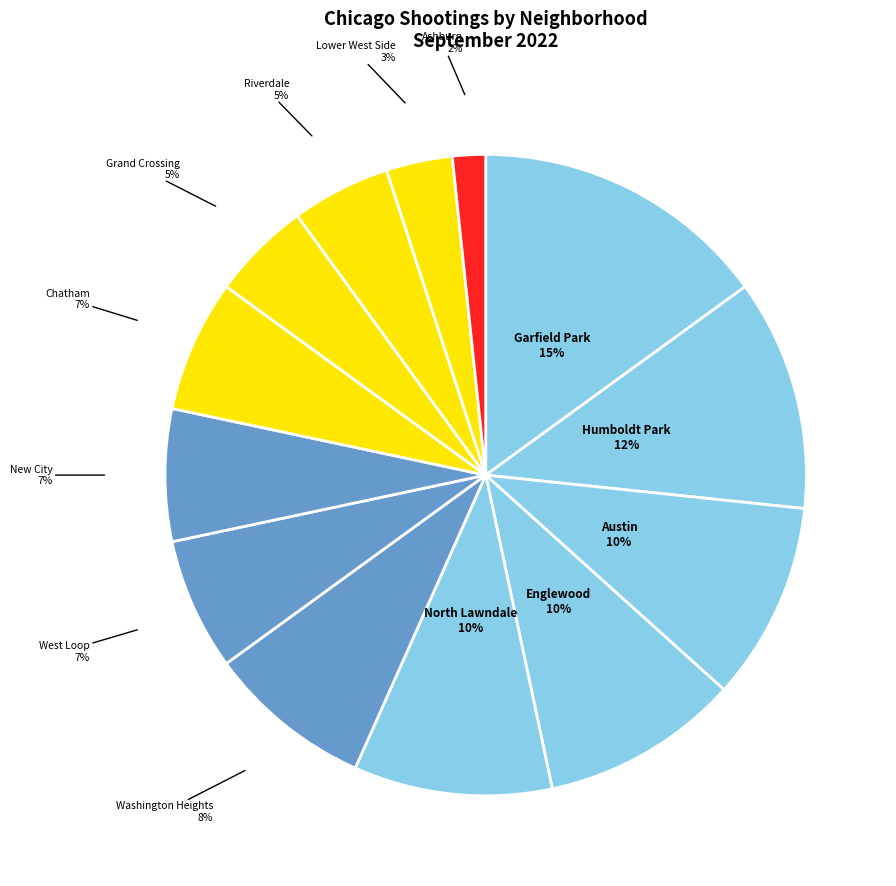

How many slices are in this pie chart?

13